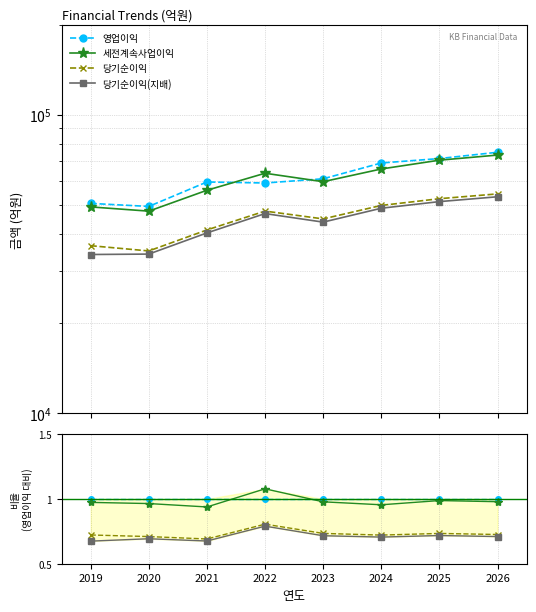

True or false: 당기순이익 has more than 0 points higher than both neighbors.

True